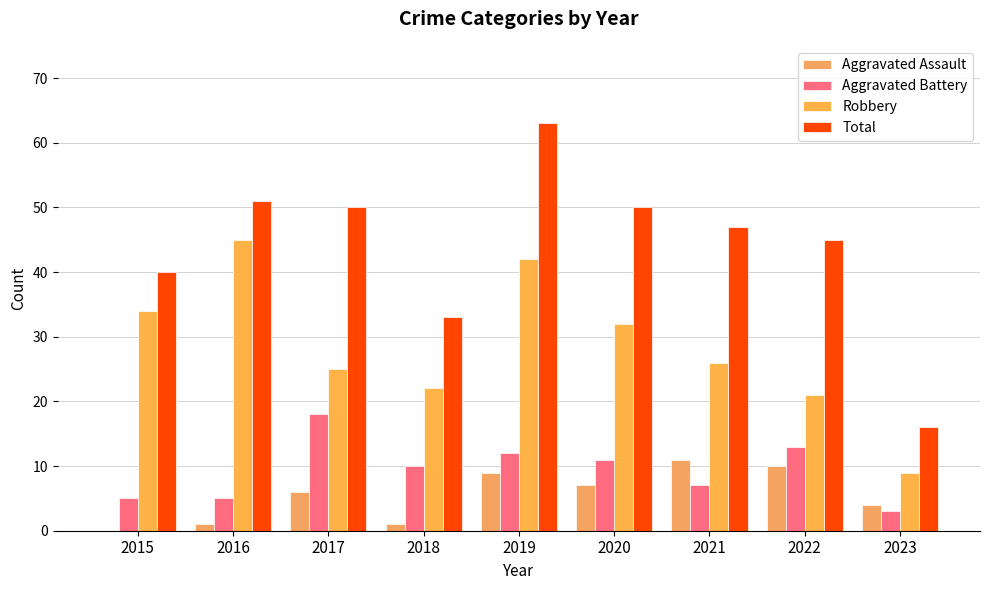

How many distinct data groups are displayed?

4